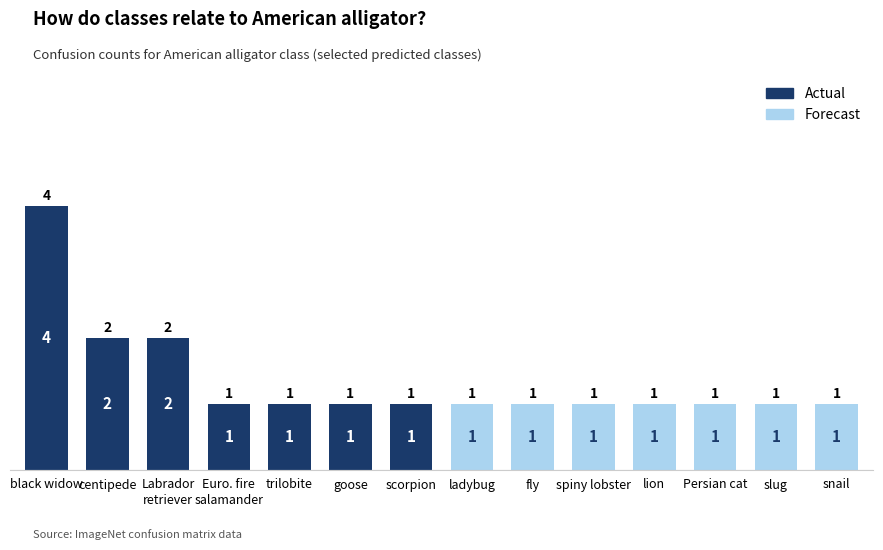

Reading right to left, extract all data points from this chart.

1	1	1	1	1	1	1	1	1	1	1	2	2	4